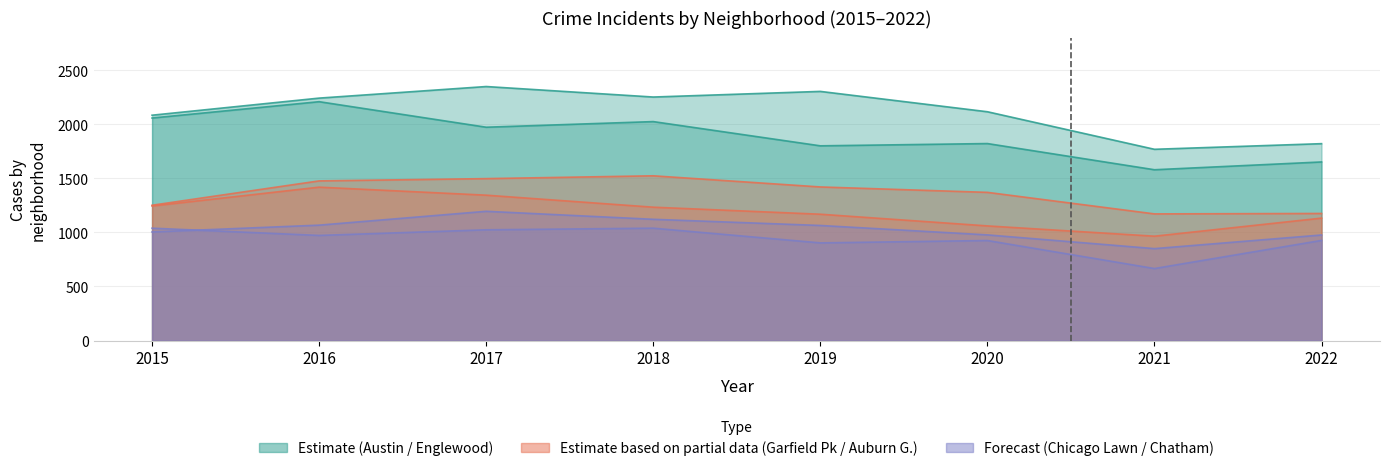

What is the value of the Chatham point at the 7th from the left?

850